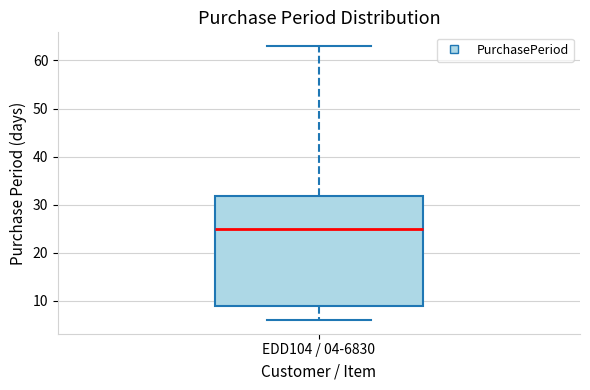

Read this box plot against the y-axis: the position of the median line, the range covered by the box, and the ends of both whiskers. The values are not printed on the chart, so give them approximately, as read against the axis.

median 25, box 9 to 32, whiskers 6 to 63